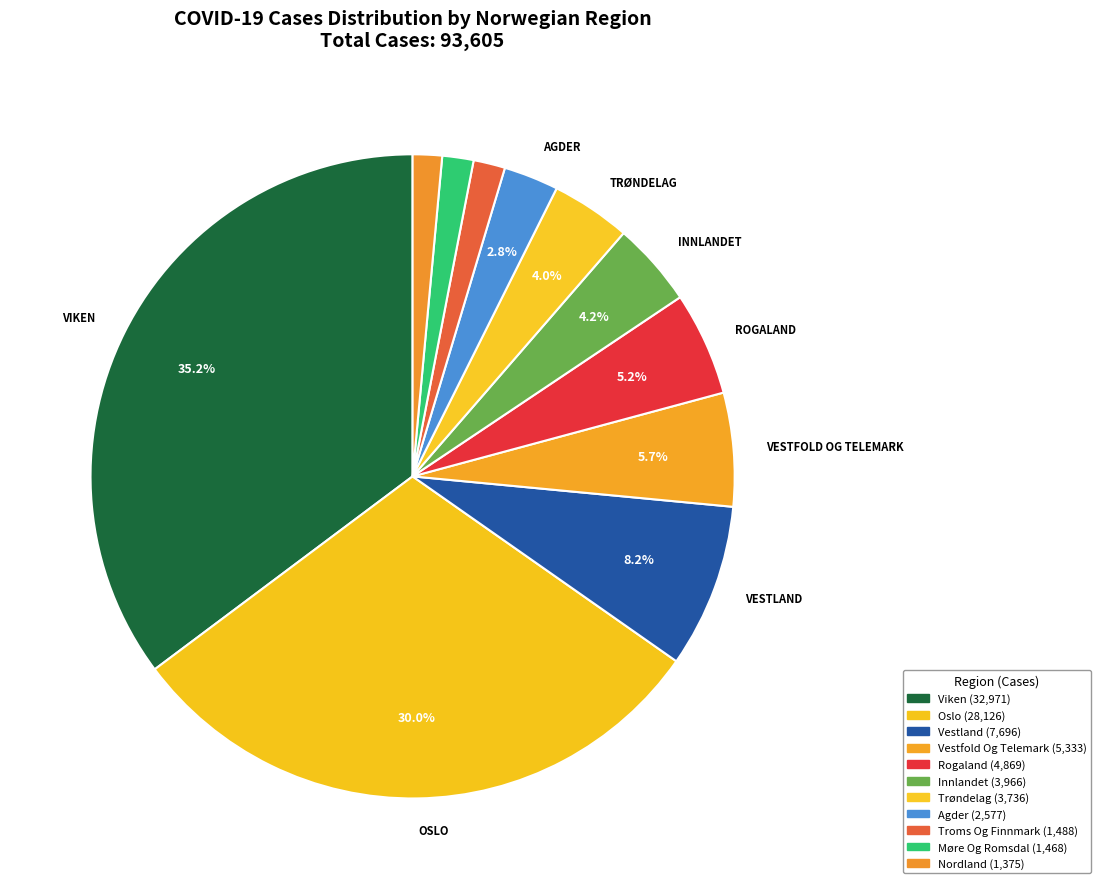

Count the number of slices in the pie.

11